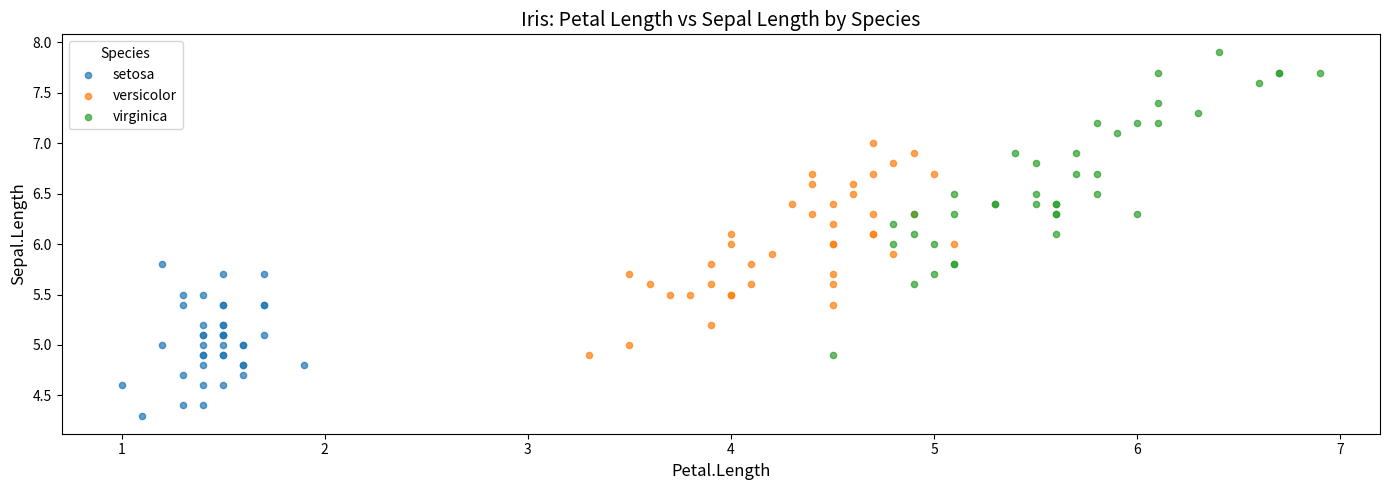

Which series contains the lowest Y value?

setosa